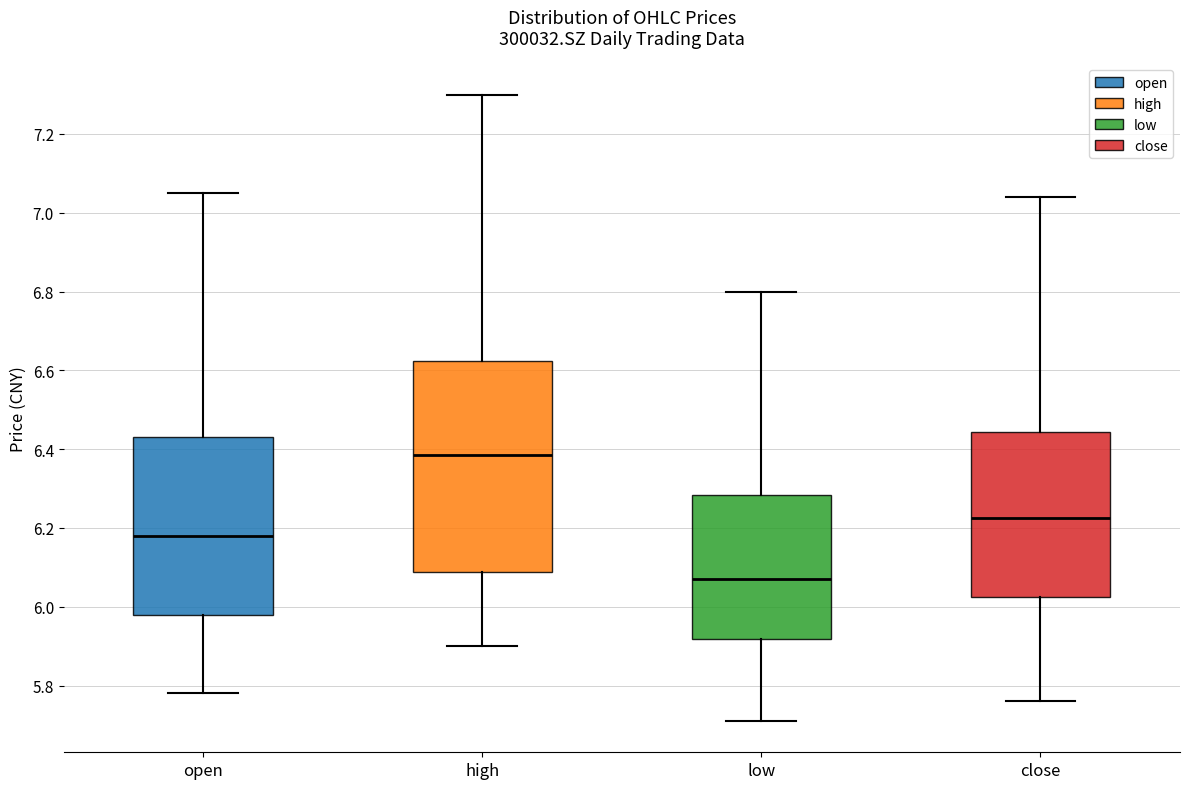

Reading left to right, transcribe this box plot: for each box, give where its median line is, the range the box spans, and where its two whiskers end, as read against the y-axis. The values are not printed on the chart, so give them approximately, as read against the axis.

open: median 6.18, box 5.98 to 6.44, whiskers 5.78 to 7.06
high: median 6.38, box 6.08 to 6.62, whiskers 5.90 to 7.30
low: median 6.08, box 5.92 to 6.28, whiskers 5.72 to 6.80
close: median 6.22, box 6.02 to 6.44, whiskers 5.76 to 7.04